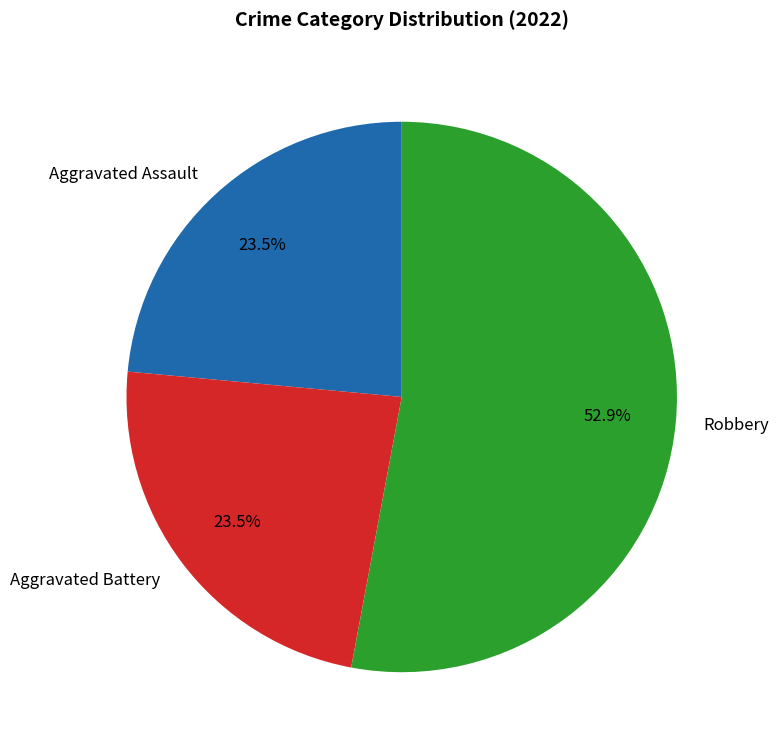

What percentage do Robbery and Aggravated Assault together represent?

76.5%